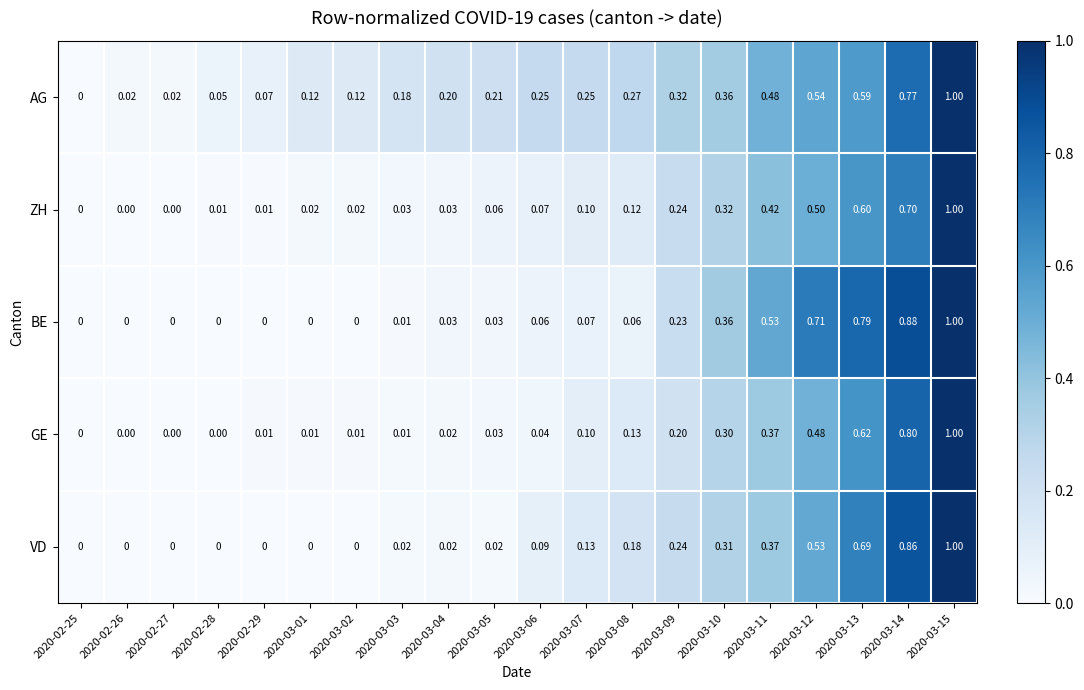

Which series has the largest total across all categories?

AG